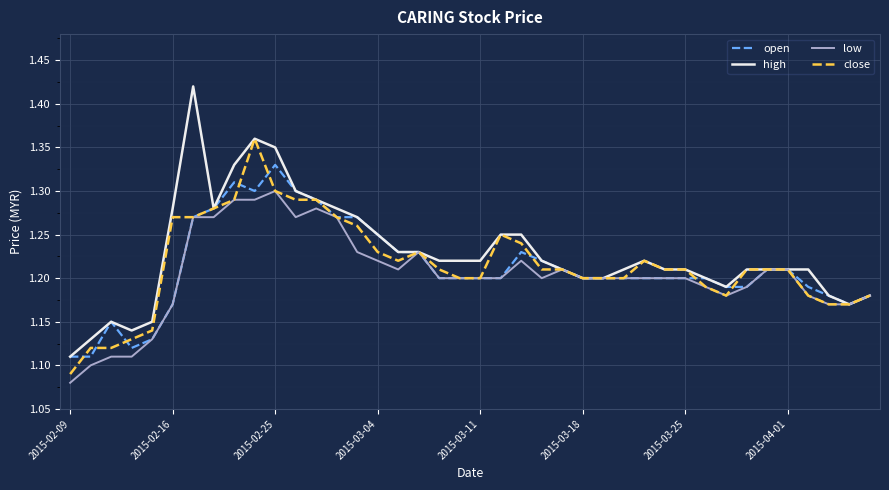

Which series has the largest range (max minus min)?

high